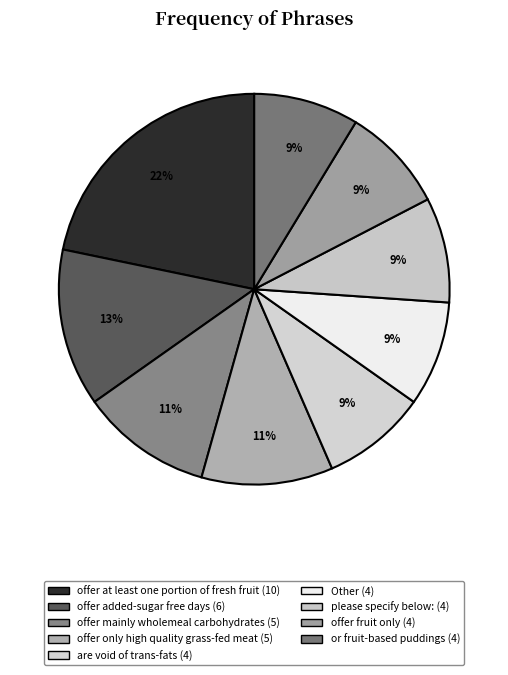

Count the number of slices in the pie.

9